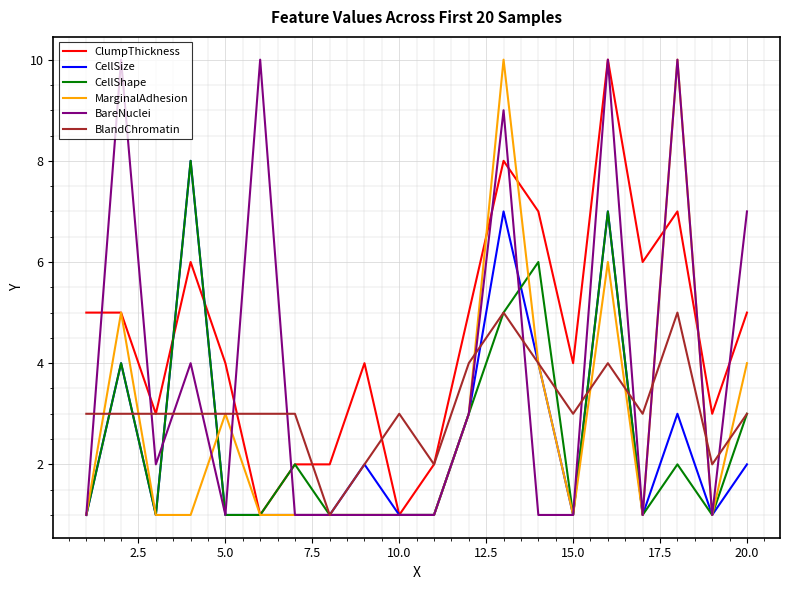

What is the maximum value for CellSize?

8